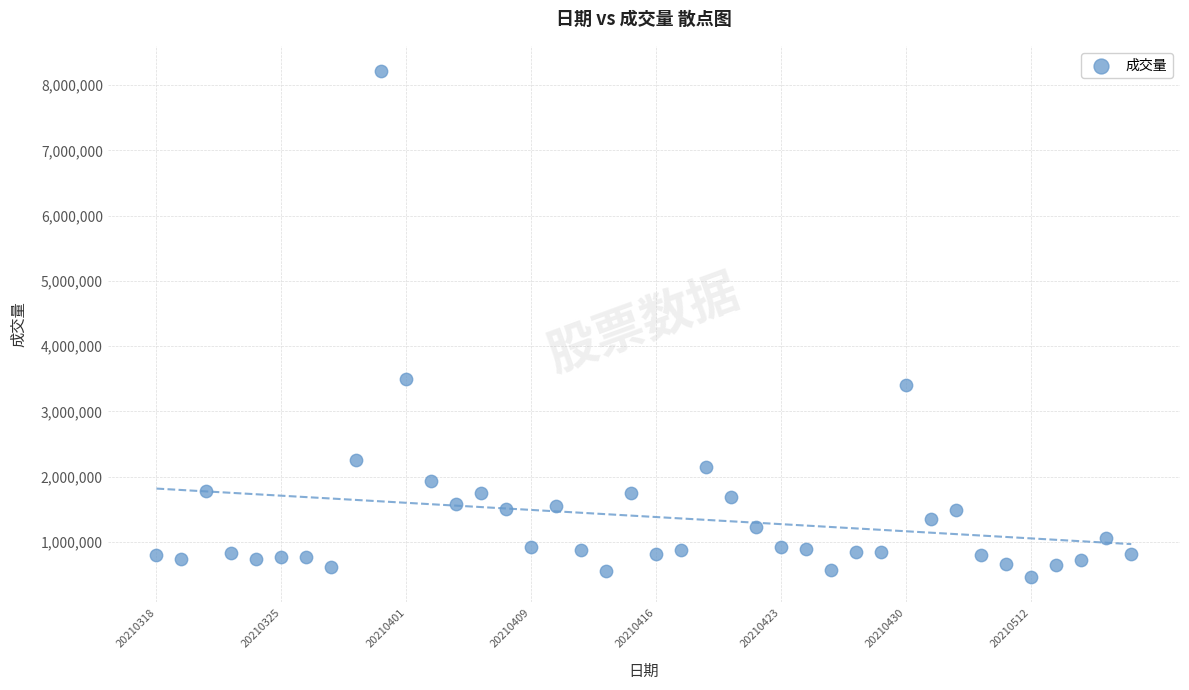

What is the range of Y values (max minus min)?

7750942